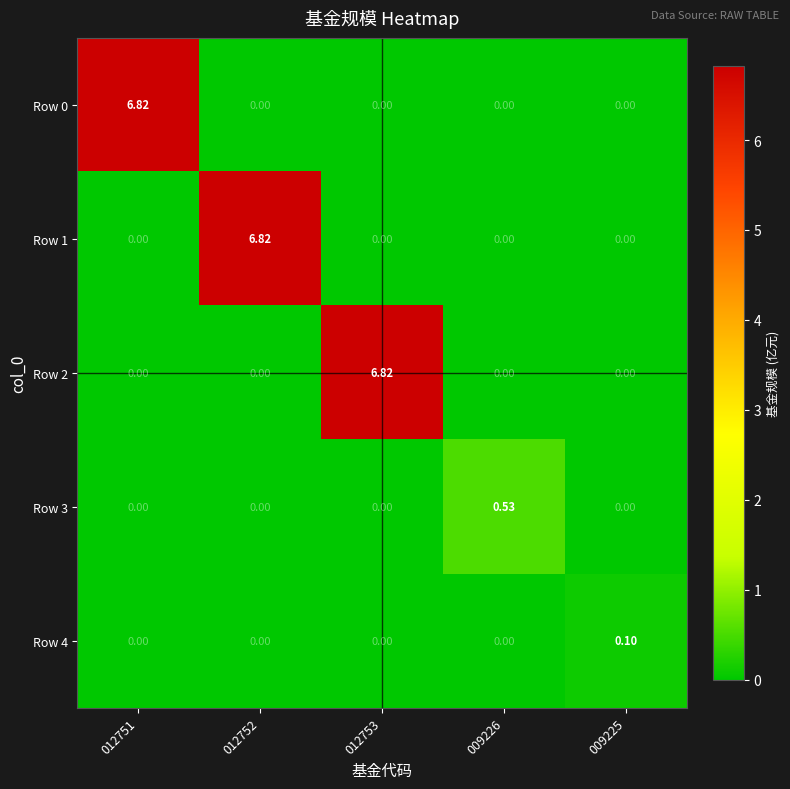

How many values in Row 1 are above zero?

1